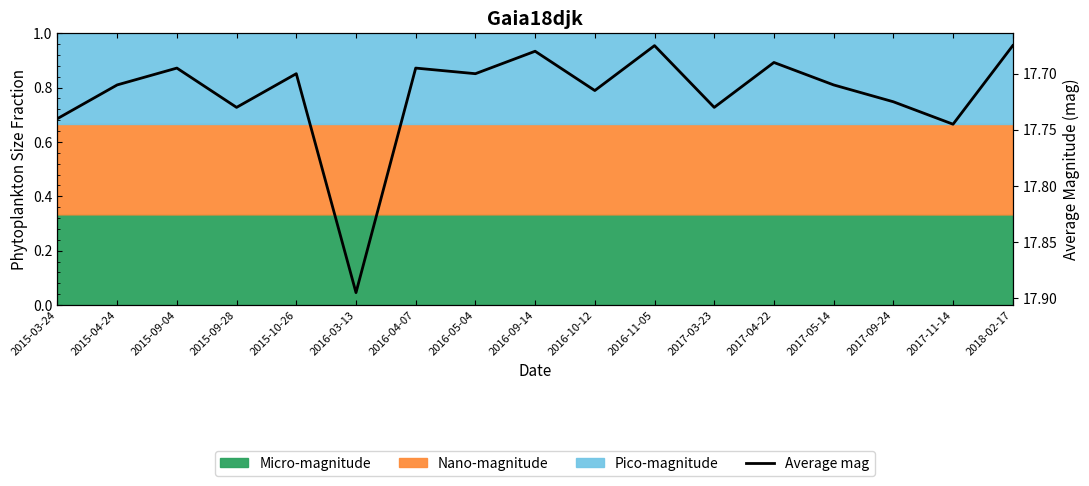

At which category does the chart reach its peak across all series?

2016-03-13